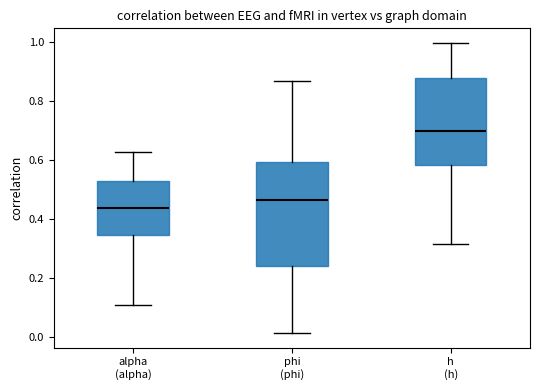

Where does the median line of the box for phi (phi) sit on the y-axis? The values are not printed on the chart, so give them approximately, as read against the axis.

0.46